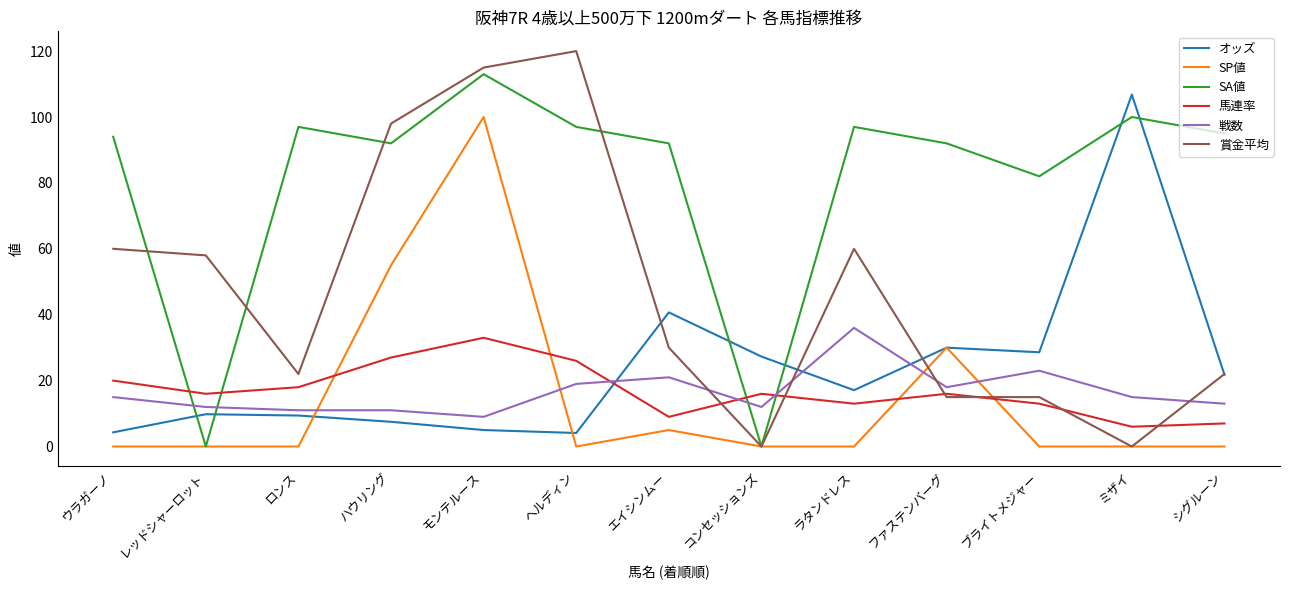

True or false: 賞金平均 has a value of 16.4 at ウラガーノ.

False